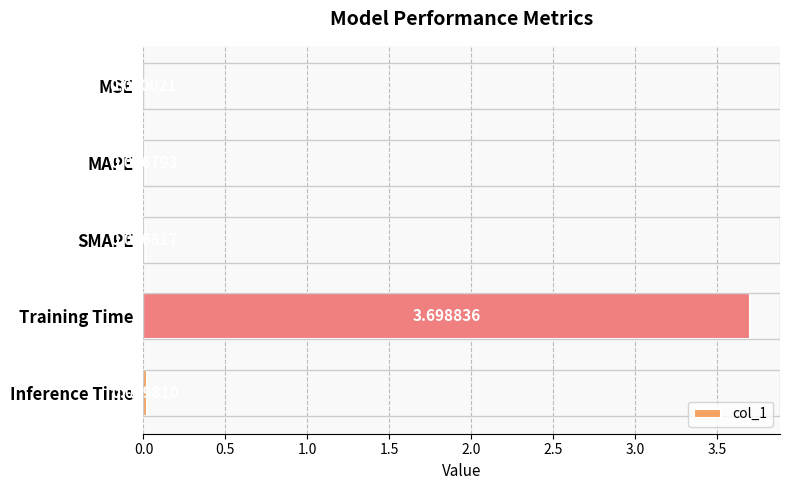

At which label is the value closest to 1?

Inference Time